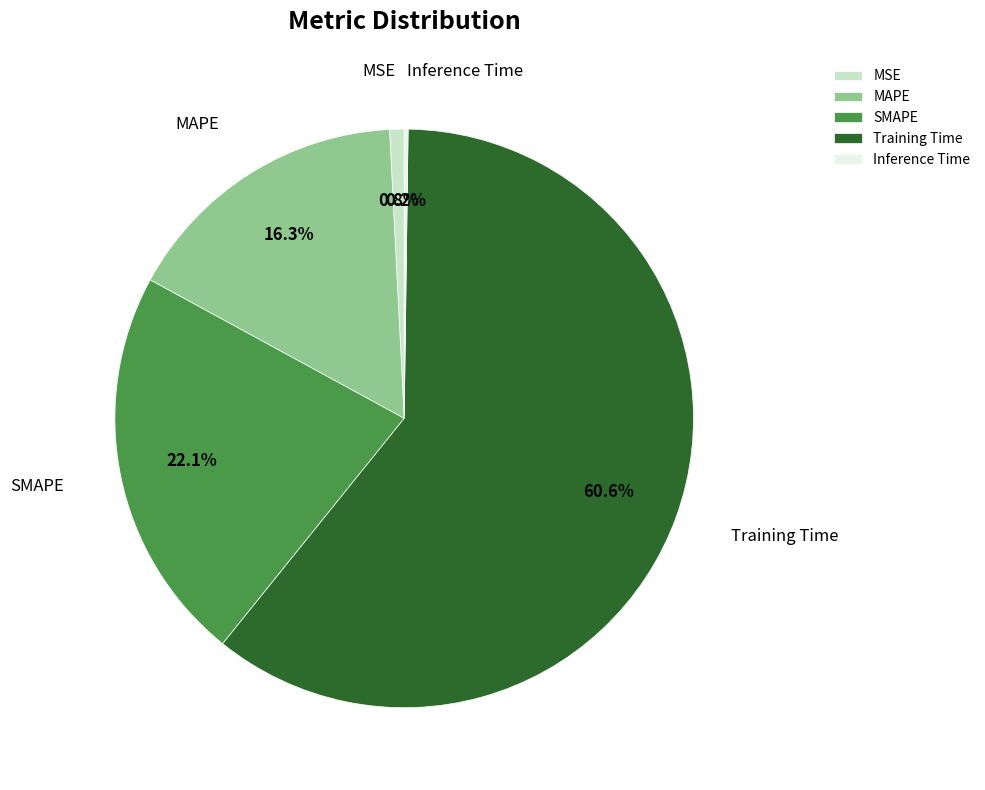

What portion of the pie excludes SMAPE?

77.9%